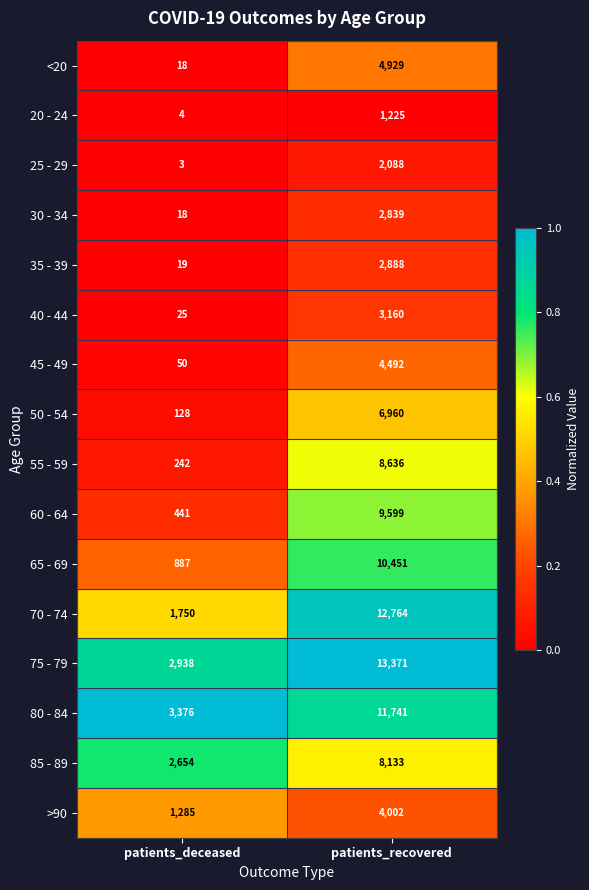

What is the difference between the highest and lowest values at patients_deceased?

3373